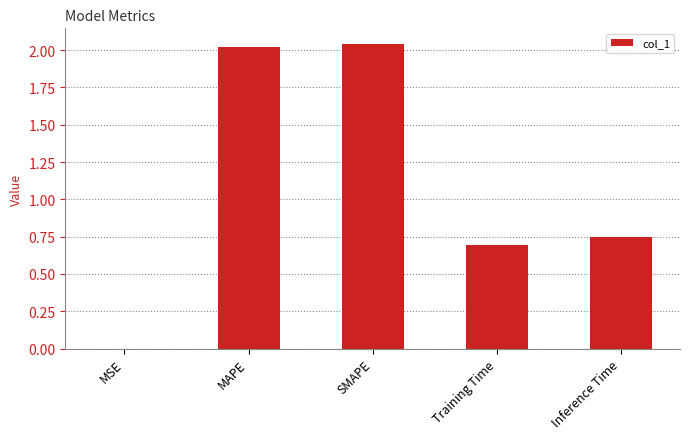

Approximately how many times larger is the value at Training Time compared to MAPE?

0.3